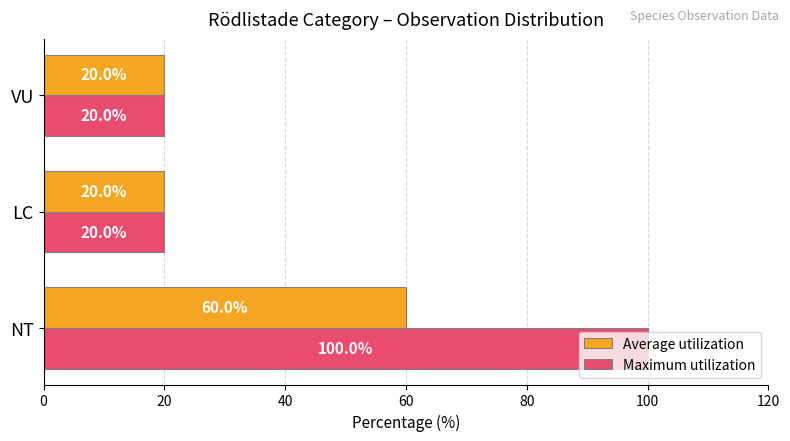

The value of Average utilization at LC is 20. True or false?

True